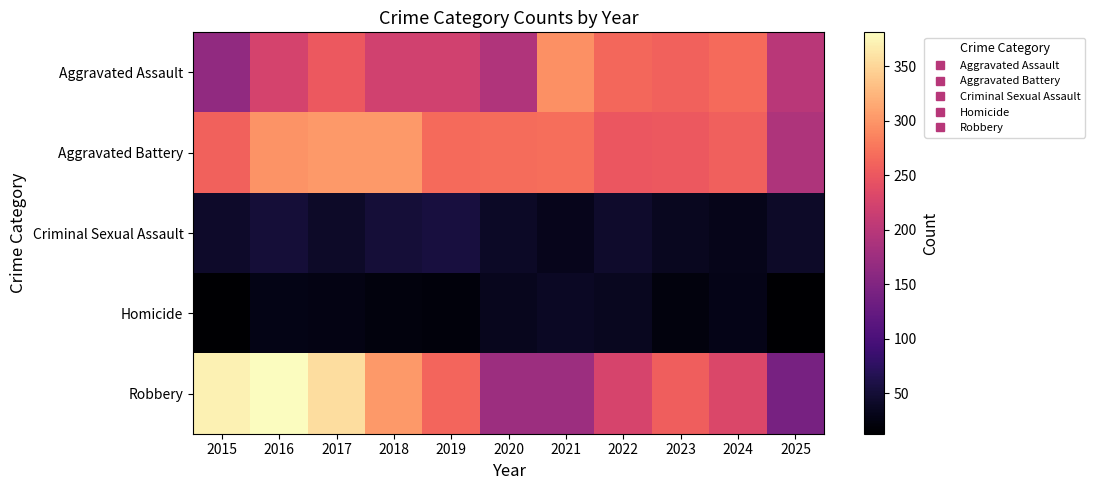

How many series are shown in this chart?

5